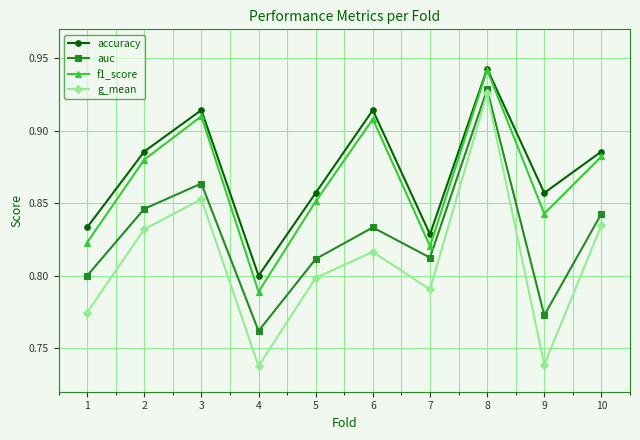

Where is f1_score nearest to the value 0?

4